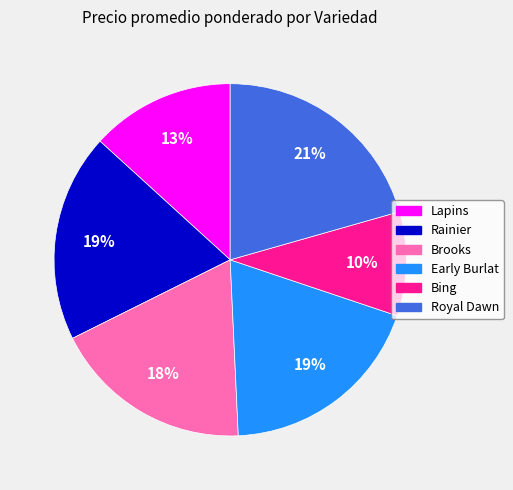

Do Rainier and Brooks together represent more than half of the pie?

No